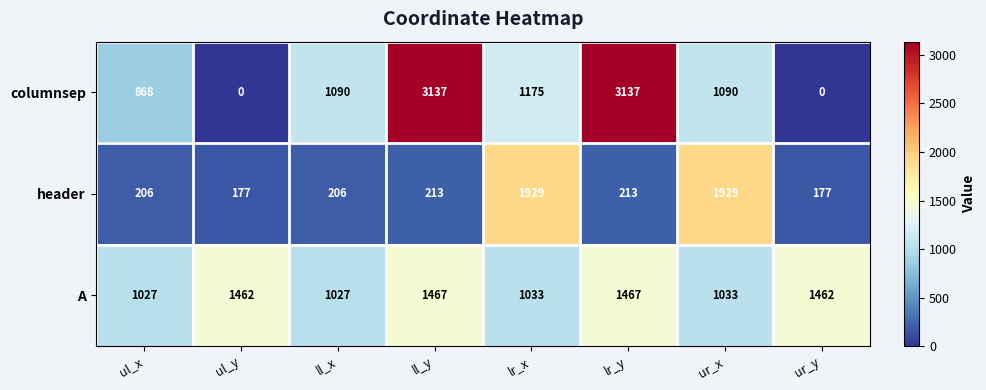

Which series has the widest spread of values?

columnsep